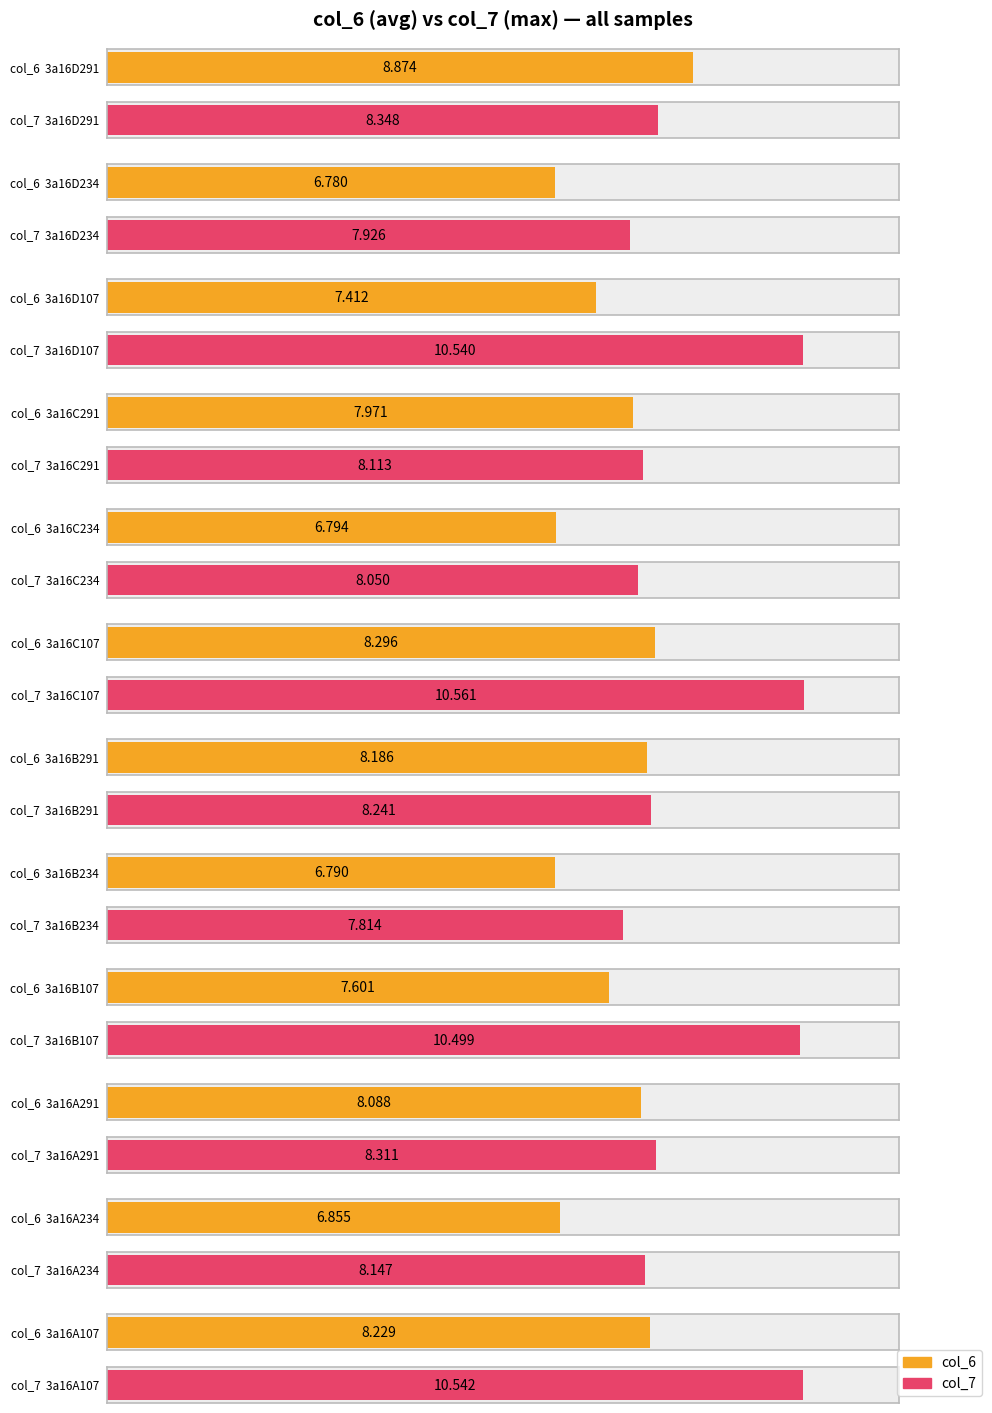

What is the average value of the col_7 series?

8.9